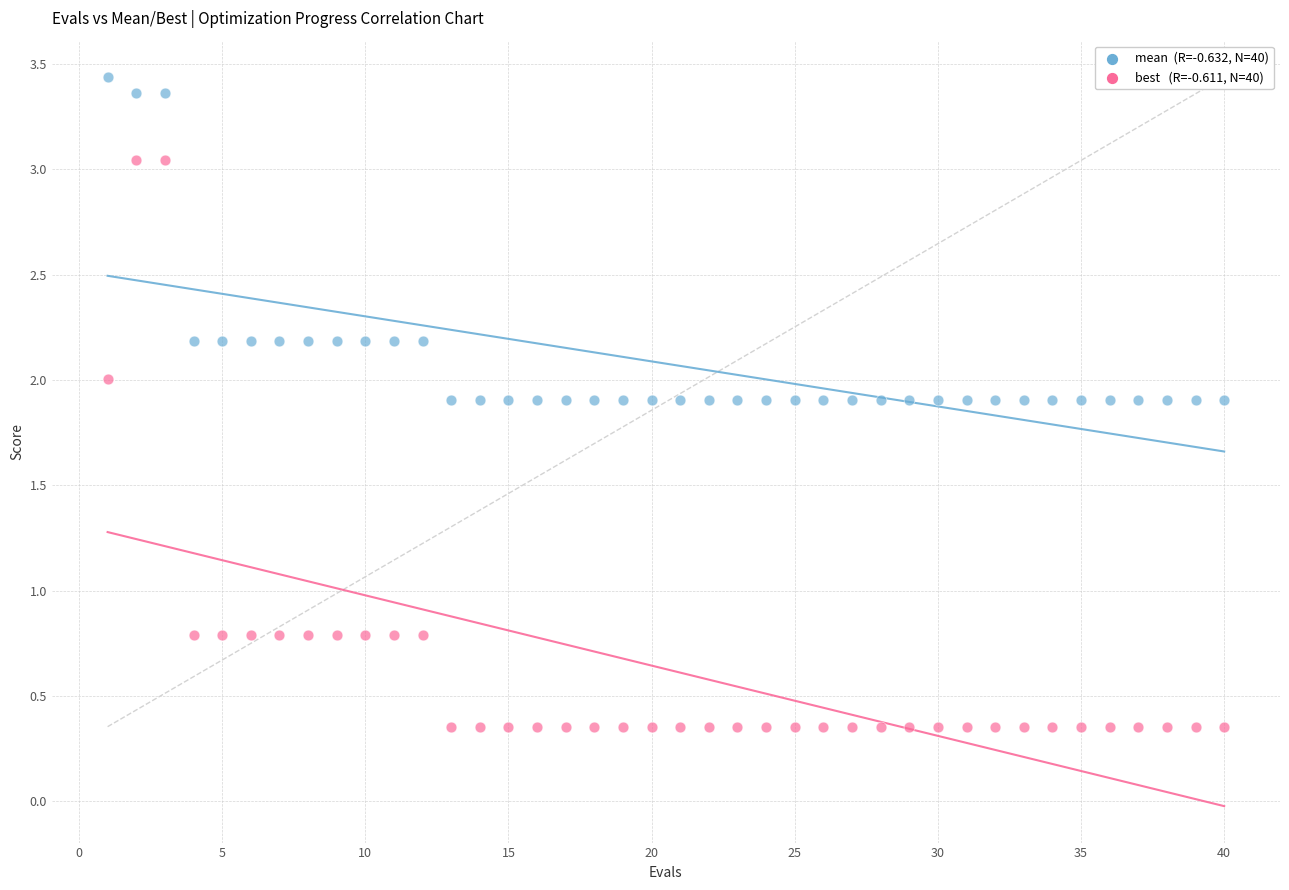

Across all data points, what is the range of X values (max minus min)?

39.0